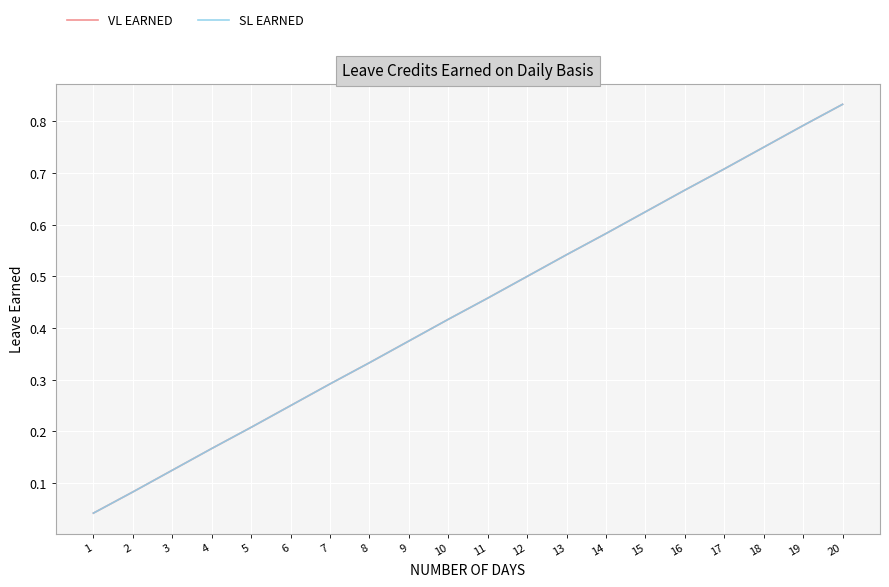

True or false: VL EARNED and SL EARNED intersect in this chart.

False